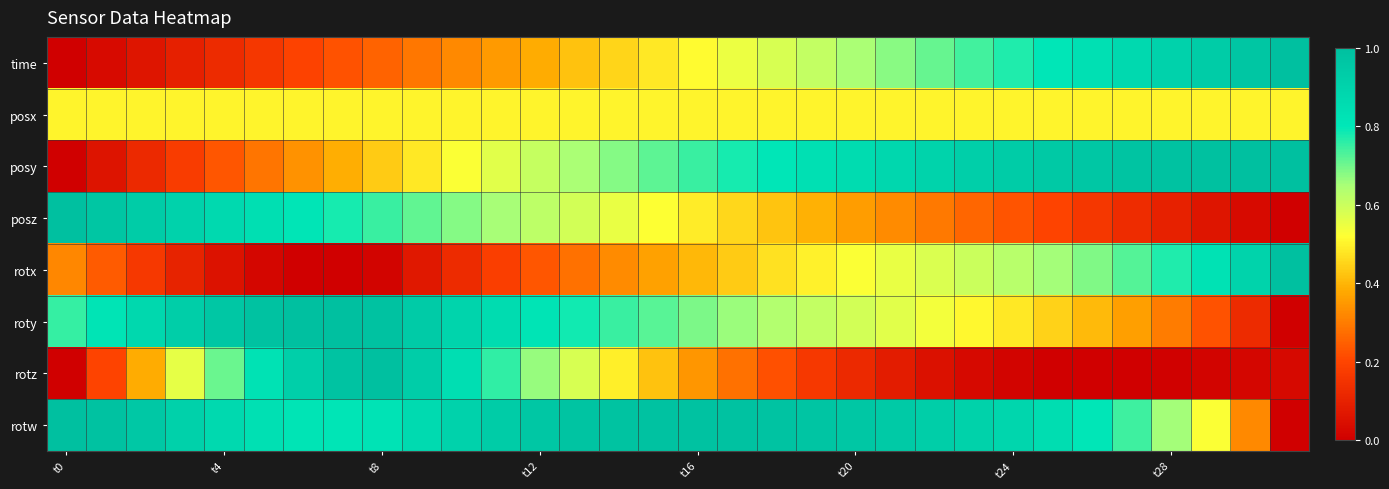

What is the maximum value shown in the chart?

1.0